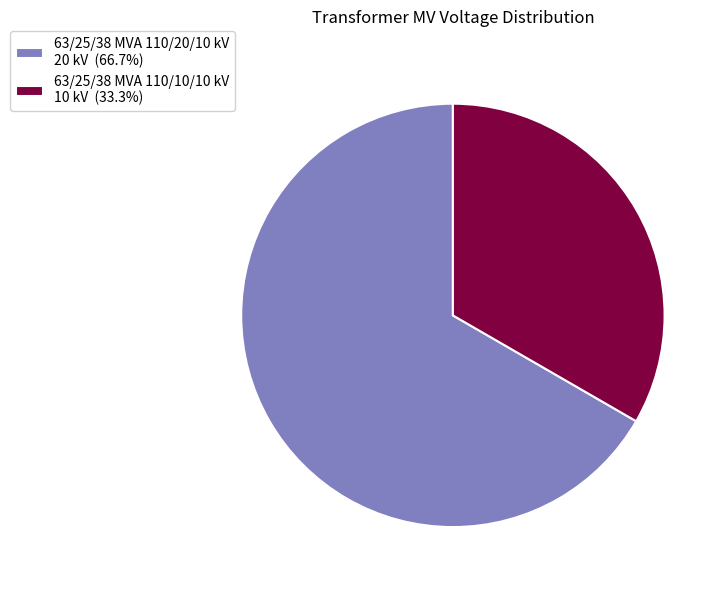

True or false: 63/25/38 MVA 110/10/10 kV accounts for 33% of the total.

True